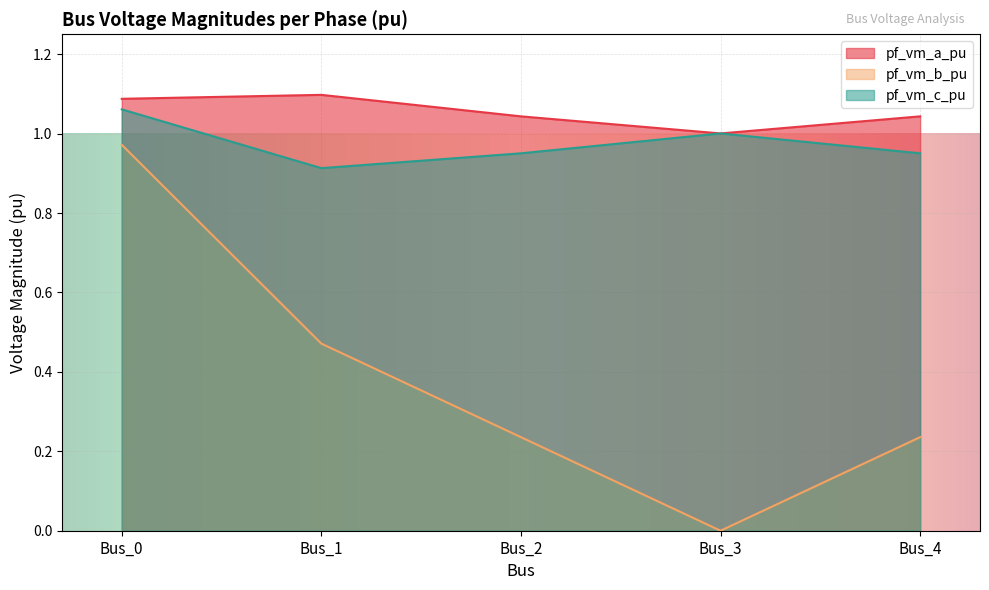

True or false: pf_vm_b_pu and pf_vm_a_pu cross at least once.

False